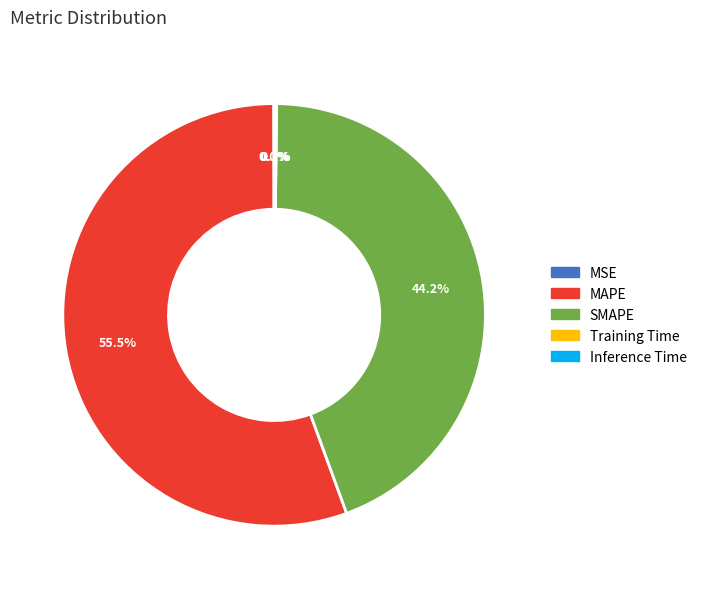

Which category has the biggest portion of the pie?

MAPE